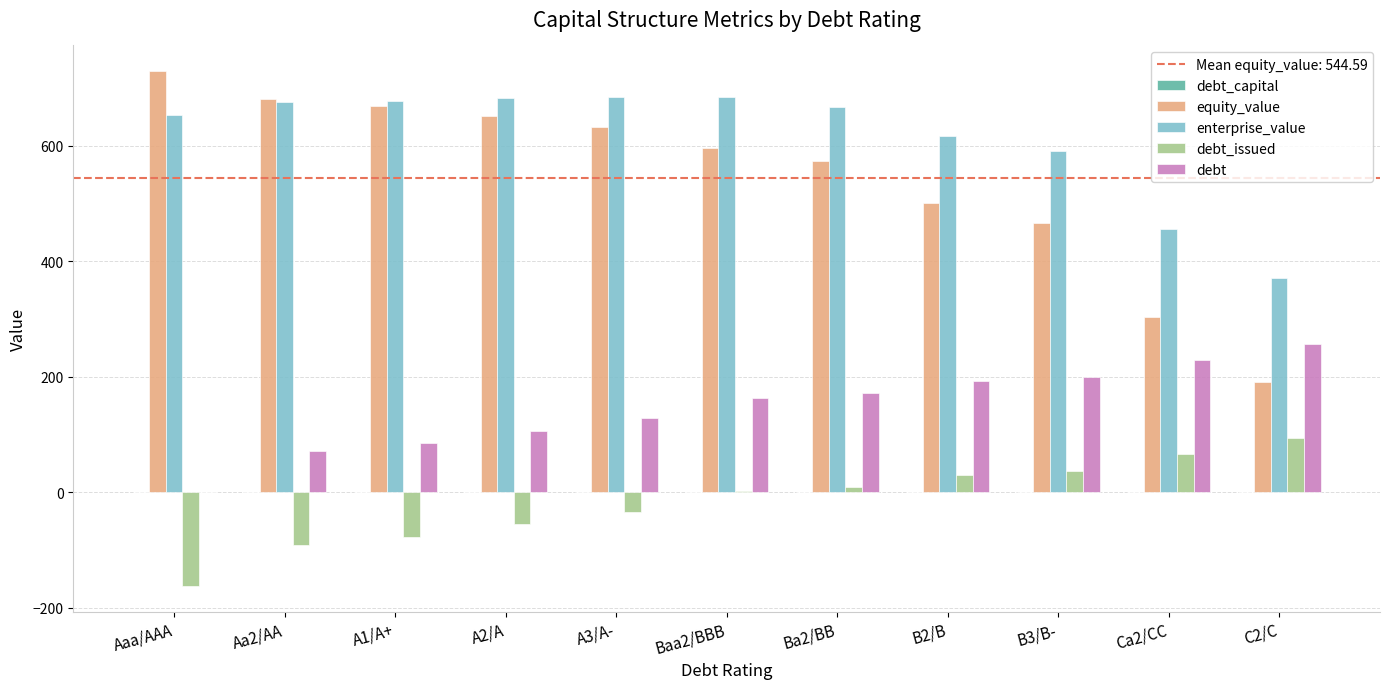

The value of equity_value at A1/A+ is 441.6. True or false?

False